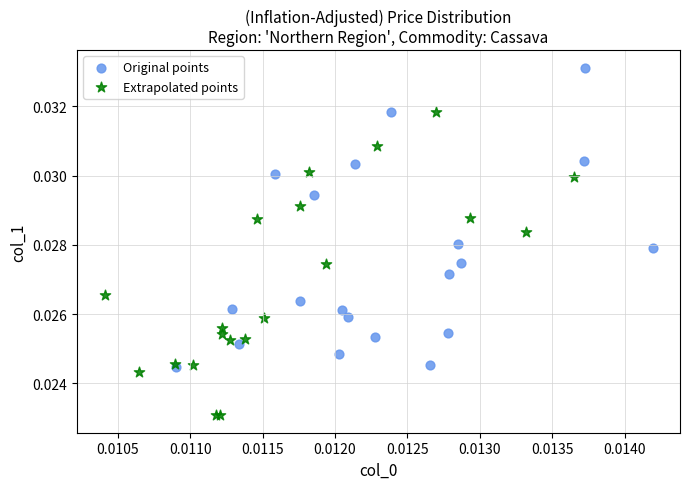

Which series contains the highest Y value?

Original points